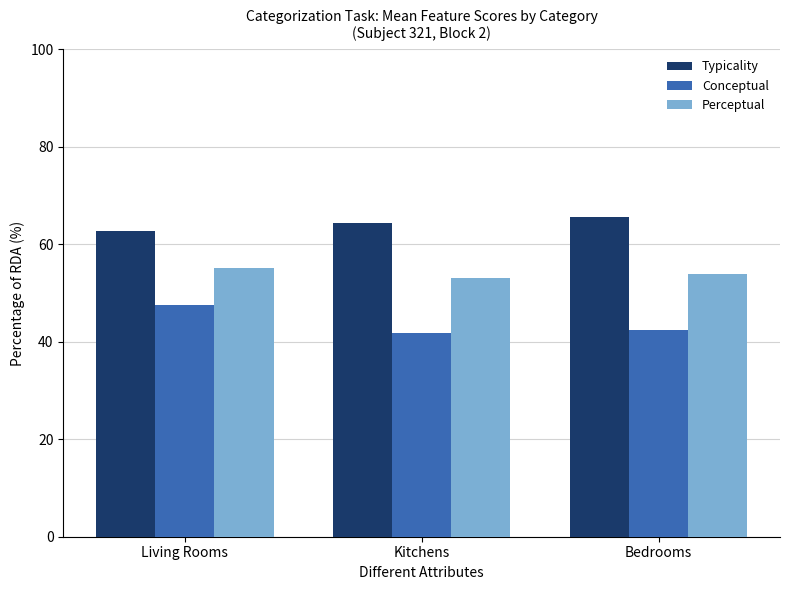

The value of Conceptual at Living Rooms is 65.8. True or false?

False